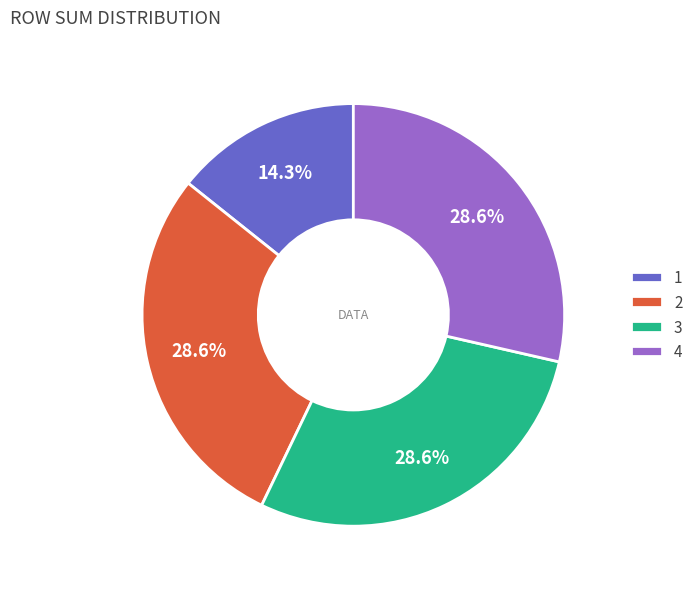

Which slice is the smallest?

1